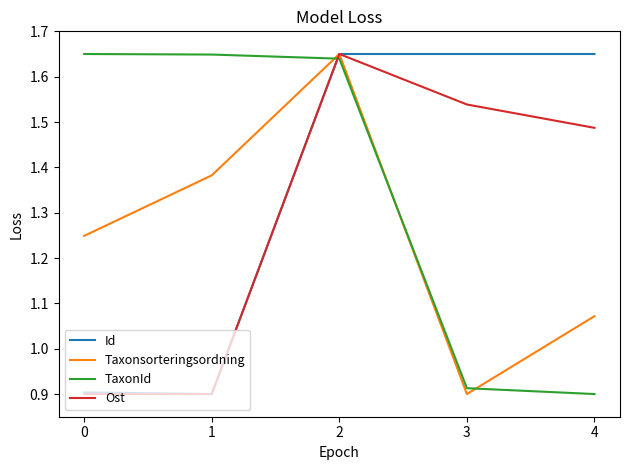

List the labels in order of Taxonsorteringsordning value, largest first.

2, 1, 0, 4, 3